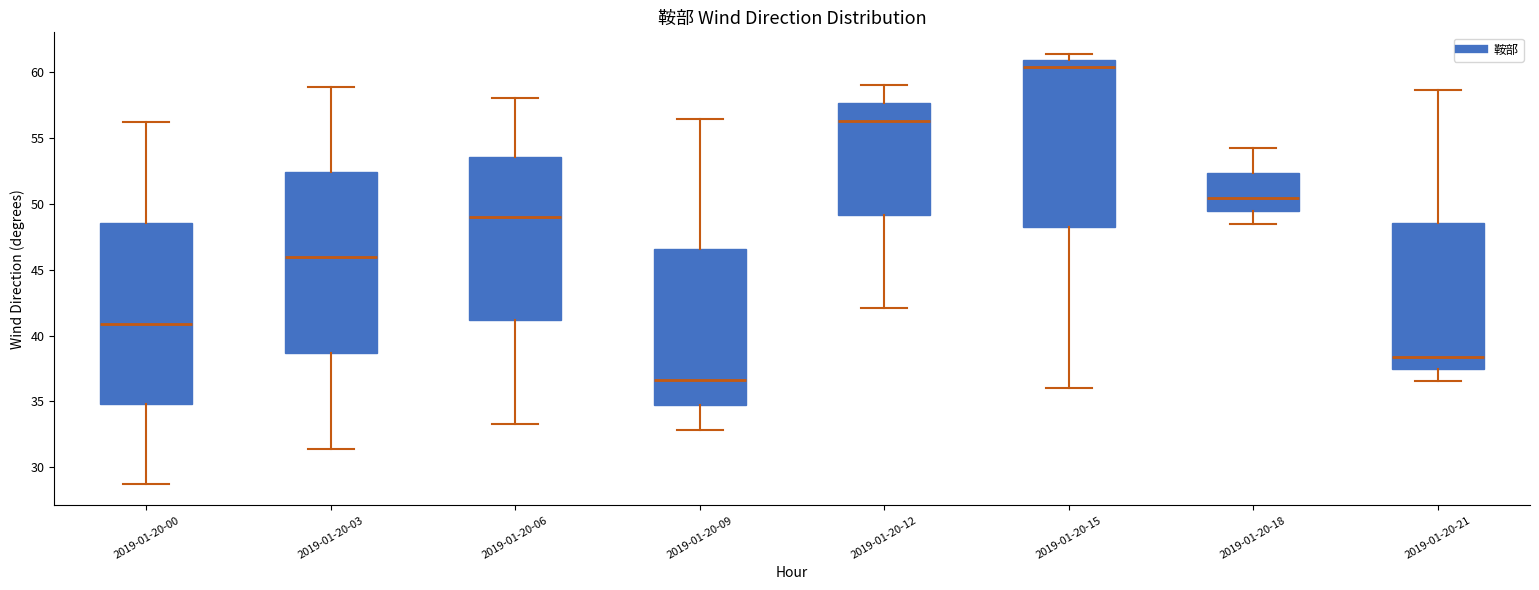

Reading left to right, read every box against the y-axis: the position of its median line, the range the box covers, and the ends of its whiskers. The values are not printed on the chart, so give them approximately, as read against the axis.

2019-01-20-00: median 41.0, box 35.0 to 48.5, whiskers 28.5 to 56.0
2019-01-20-03: median 46.0, box 38.5 to 52.5, whiskers 31.5 to 59.0
2019-01-20-06: median 49.0, box 41.0 to 53.5, whiskers 33.5 to 58.0
2019-01-20-09: median 36.5, box 34.5 to 46.5, whiskers 33.0 to 56.5
2019-01-20-12: median 56.5, box 49.0 to 57.5, whiskers 42.0 to 59.0
2019-01-20-15: median 60.5, box 48.0 to 61.0, whiskers 36.0 to 61.5
2019-01-20-18: median 50.5, box 49.5 to 52.5, whiskers 48.5 to 54.0
2019-01-20-21: median 38.5, box 37.5 to 48.5, whiskers 36.5 to 58.5